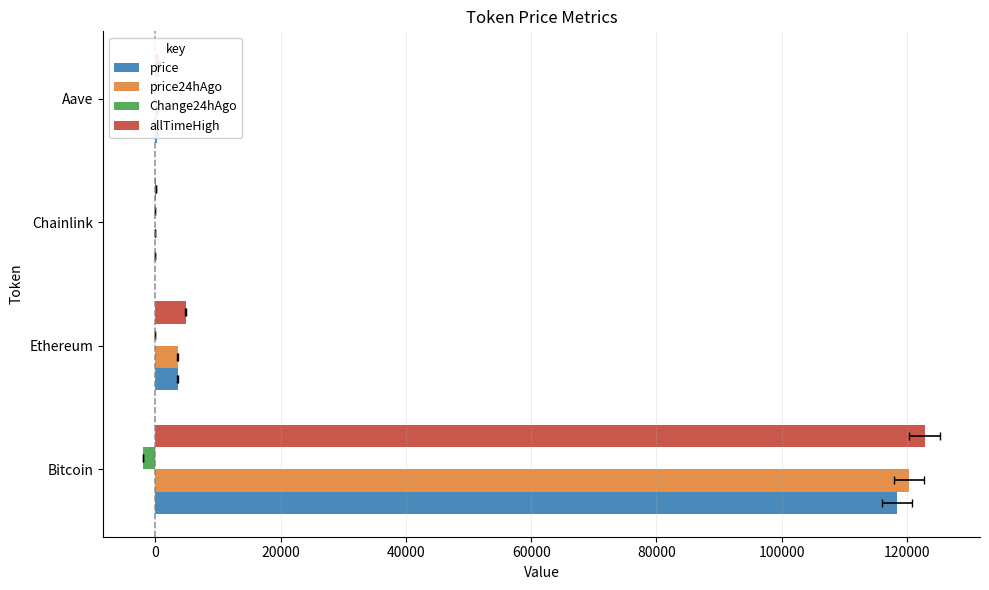

What is the difference between the highest and lowest values at Bitcoin?

124766.0